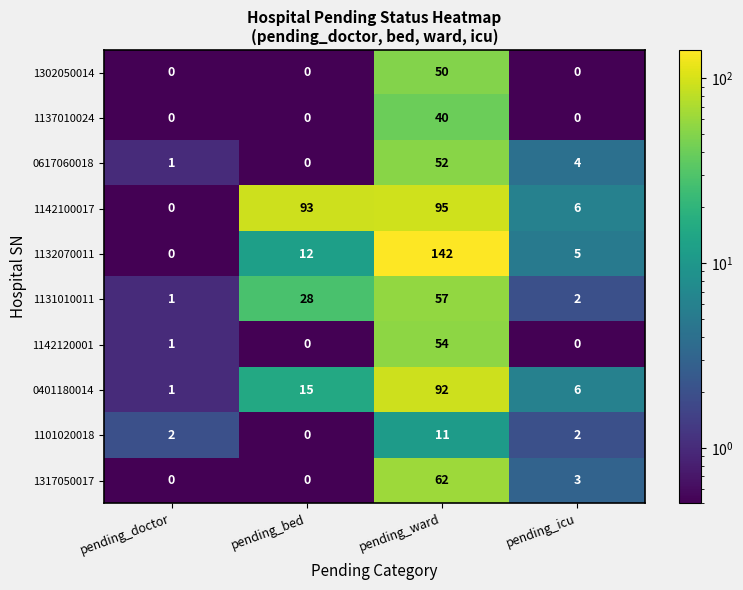

Rank the series by their maximum value, from highest to lowest.

1132070011, 1142100017, 0401180014, 1317050017, 1131010011, 1142120001, 0617060018, 1302050014, 1137010024, 1101020018